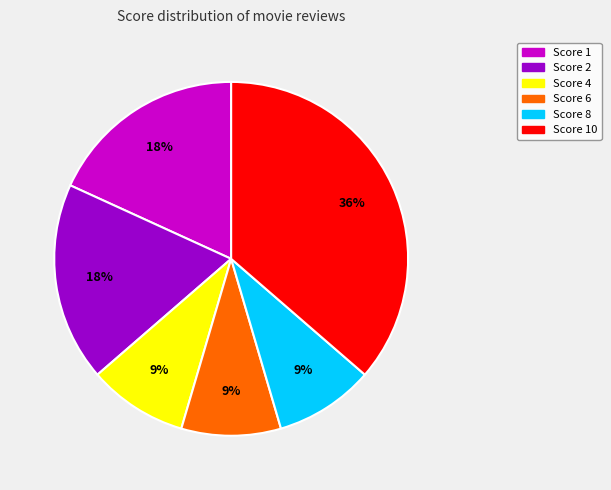

To the nearest percent, what is the average slice percentage?

17%